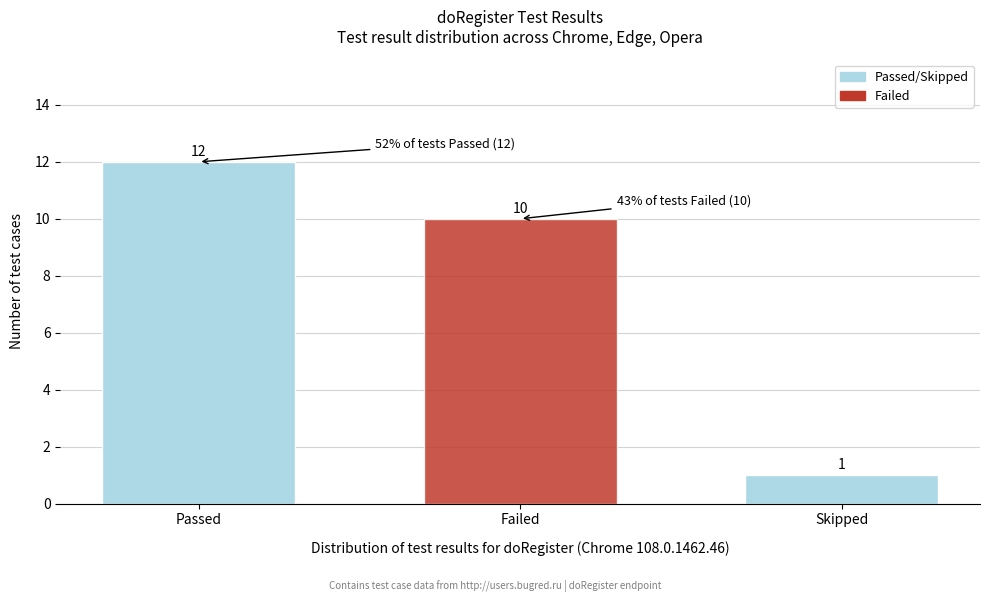

Reading left to right, transcribe all the data shown in this chart.

12	10	1